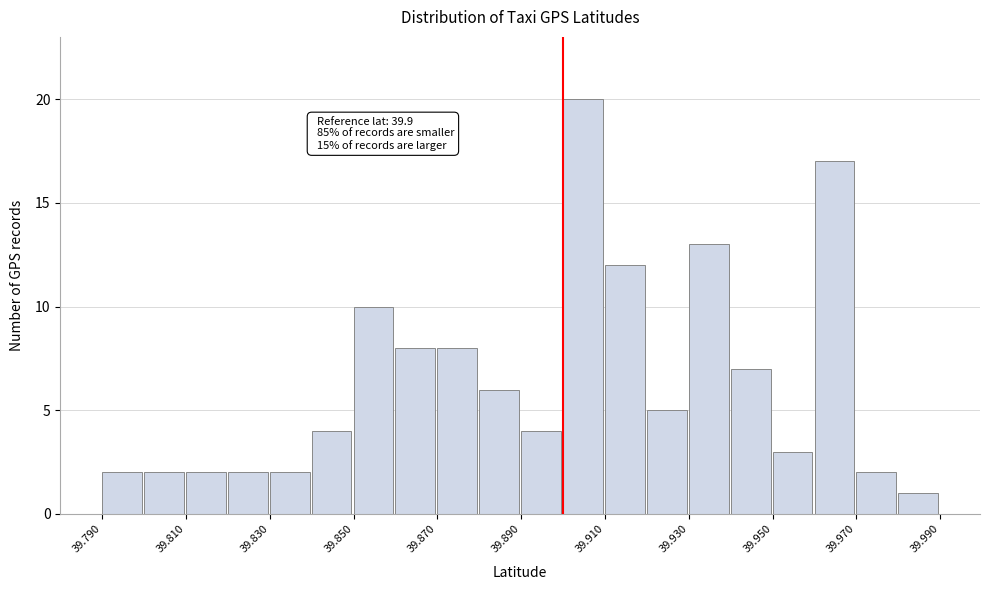

Which range on the x-axis has the tallest bar?

39.90 to 39.91